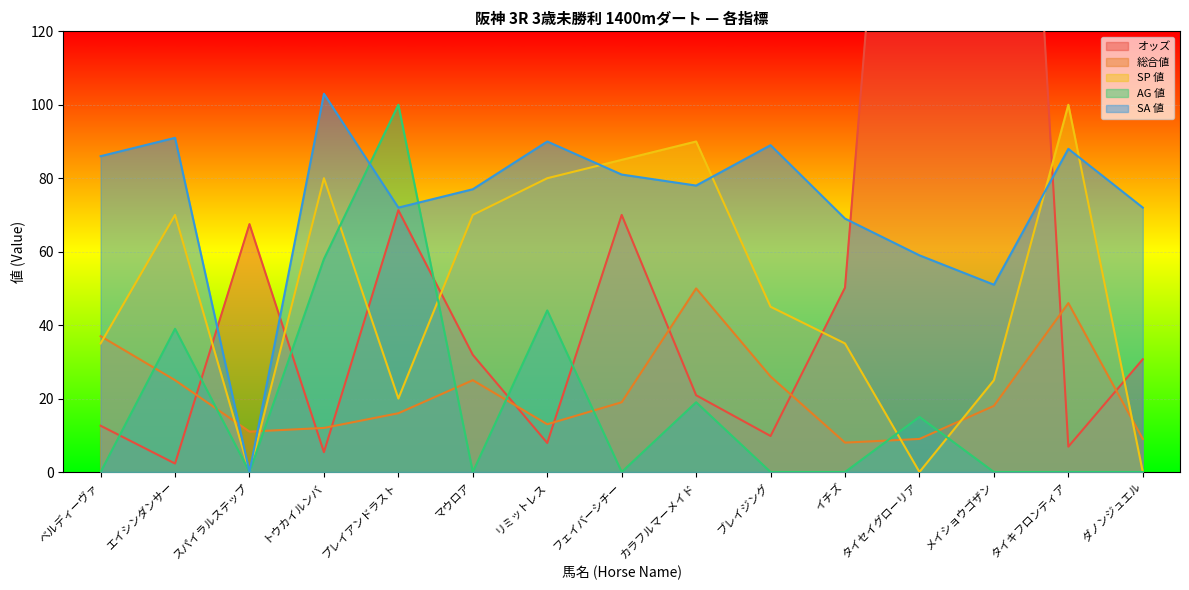

What is the difference between the second highest and minimum values in the SA 値 series?

91